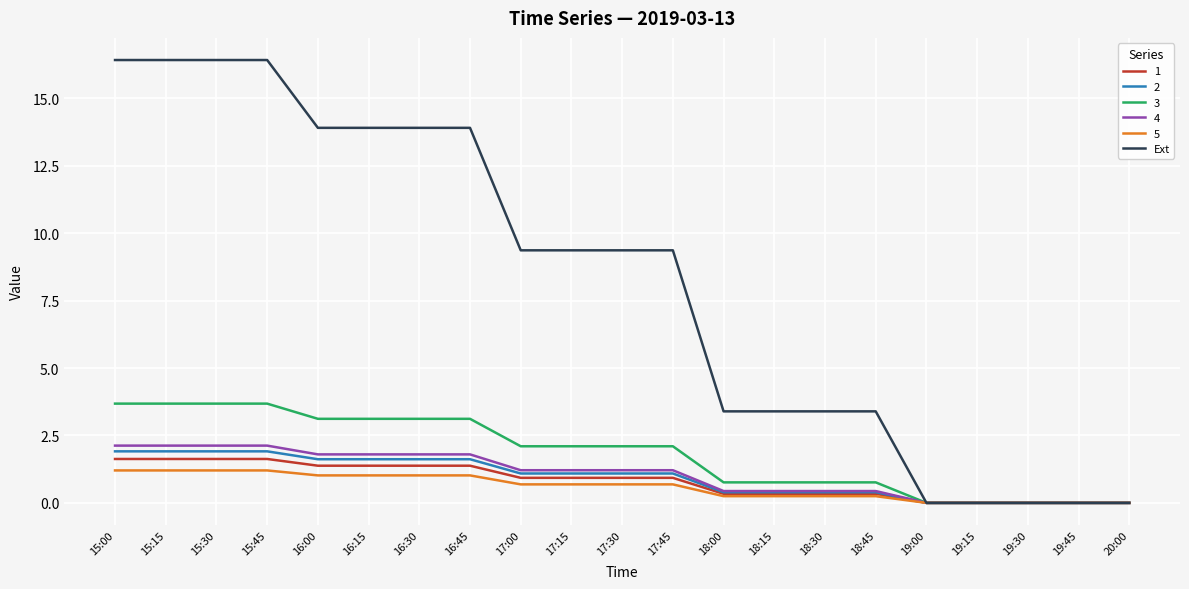

What is the spread (max minus min) of values at 17:45?

8.7